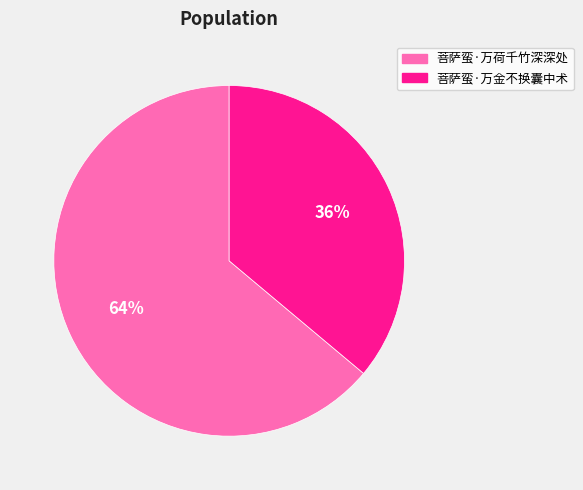

What is the smallest slice in the pie chart?

菩萨蛮·万金不换囊中术